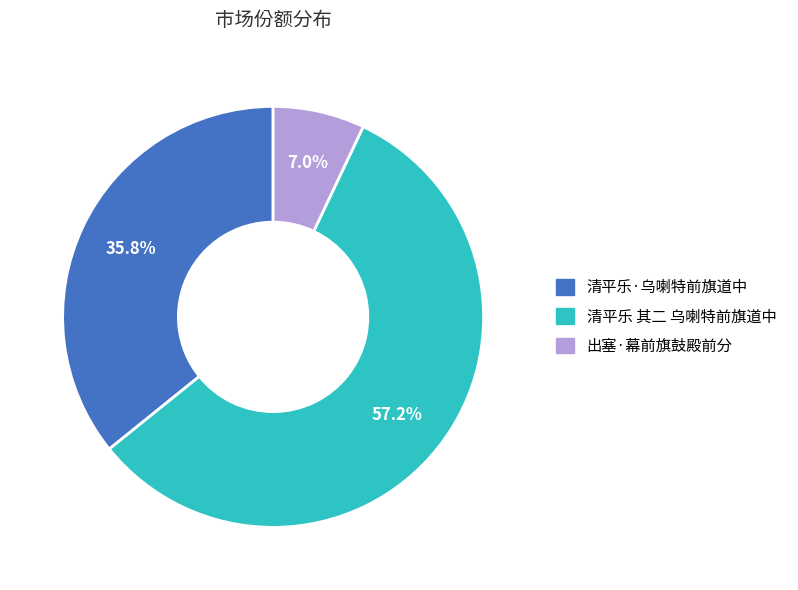

To the nearest percent, what is the difference between the 清平乐·乌喇特前旗道中 and 出塞·幕前旗鼓殿前分 slice percentages?

29%